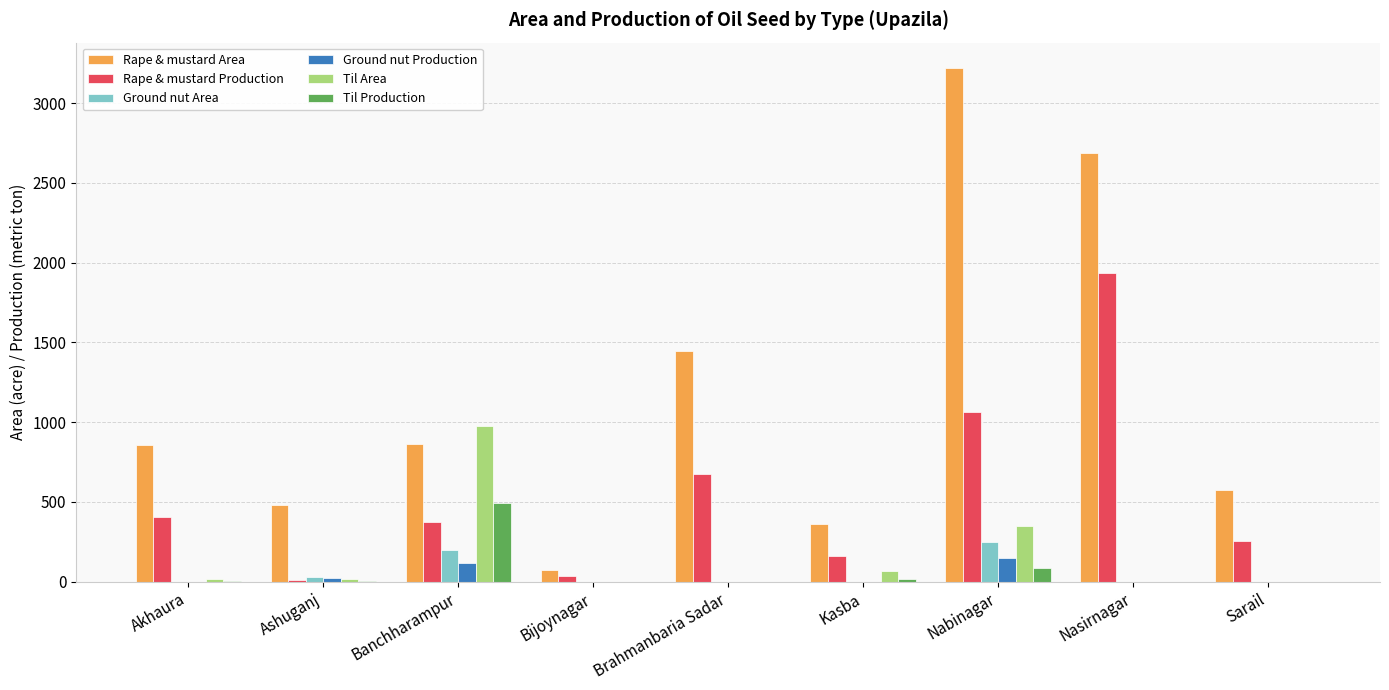

What is the greatest value displayed?

3218